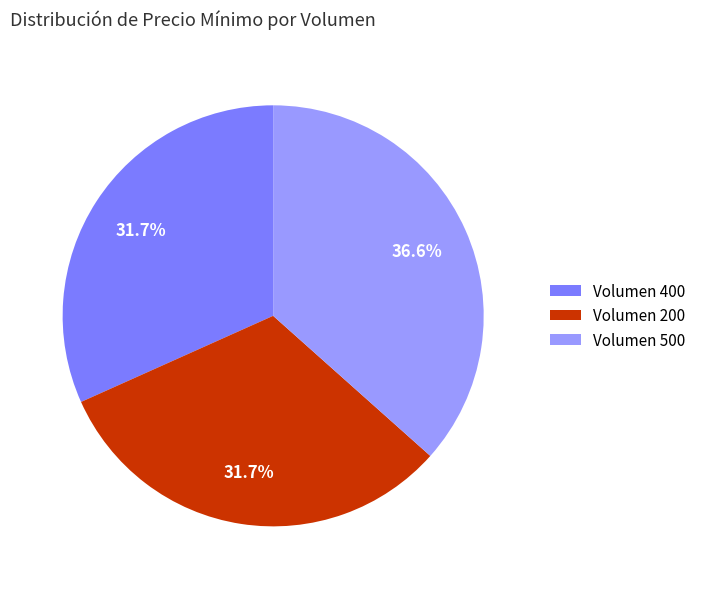

What is the largest slice in the pie chart?

Volumen 500